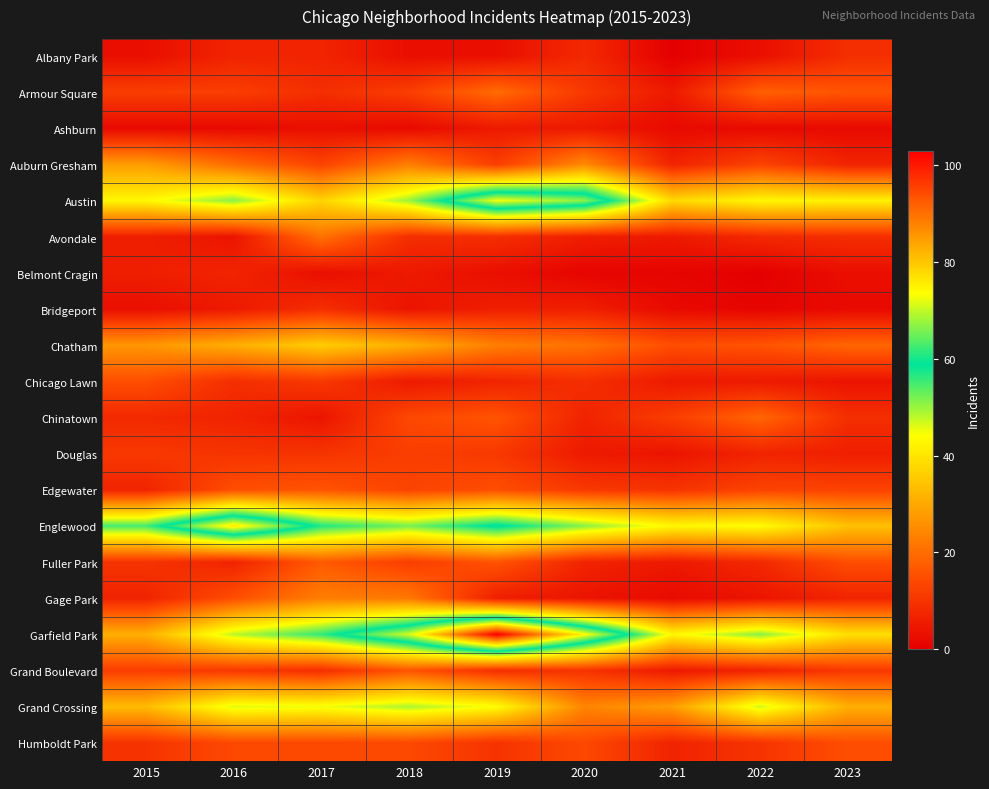

Count the number of data series in this chart.

20